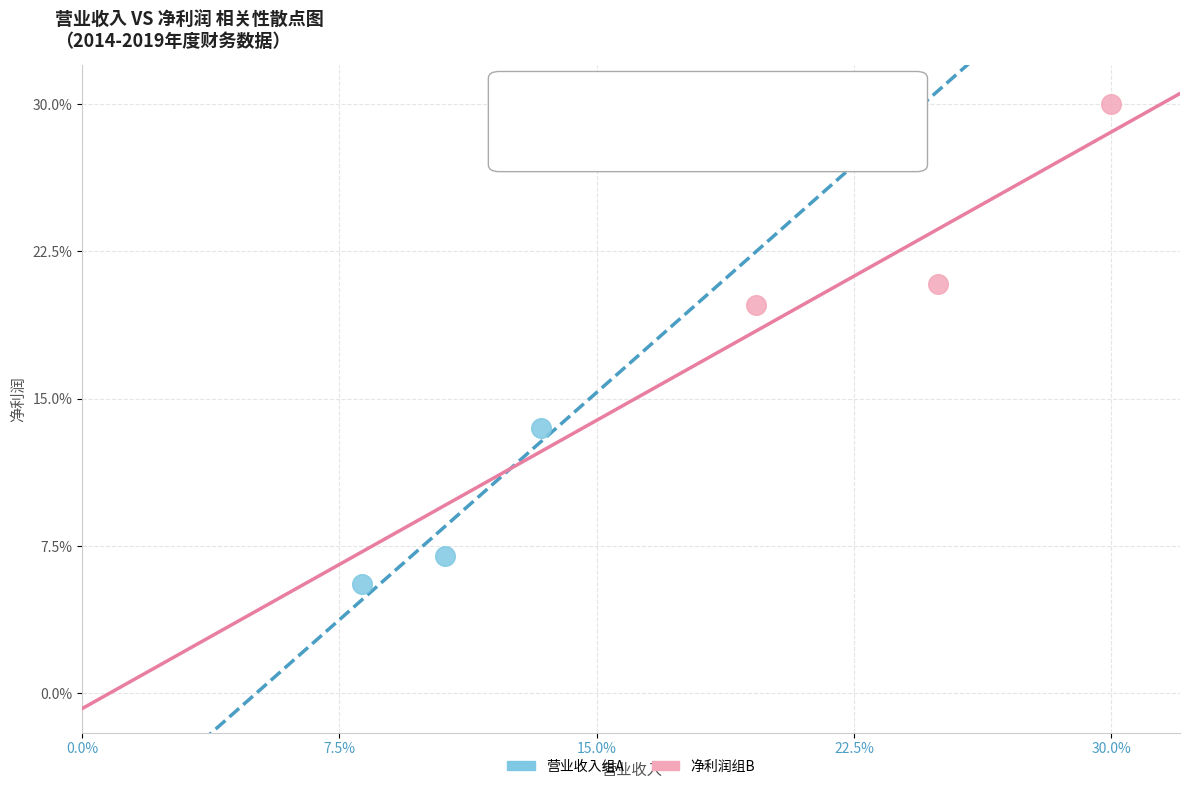

What are all the series names shown in the legend?

营业收入组A, 净利润组B